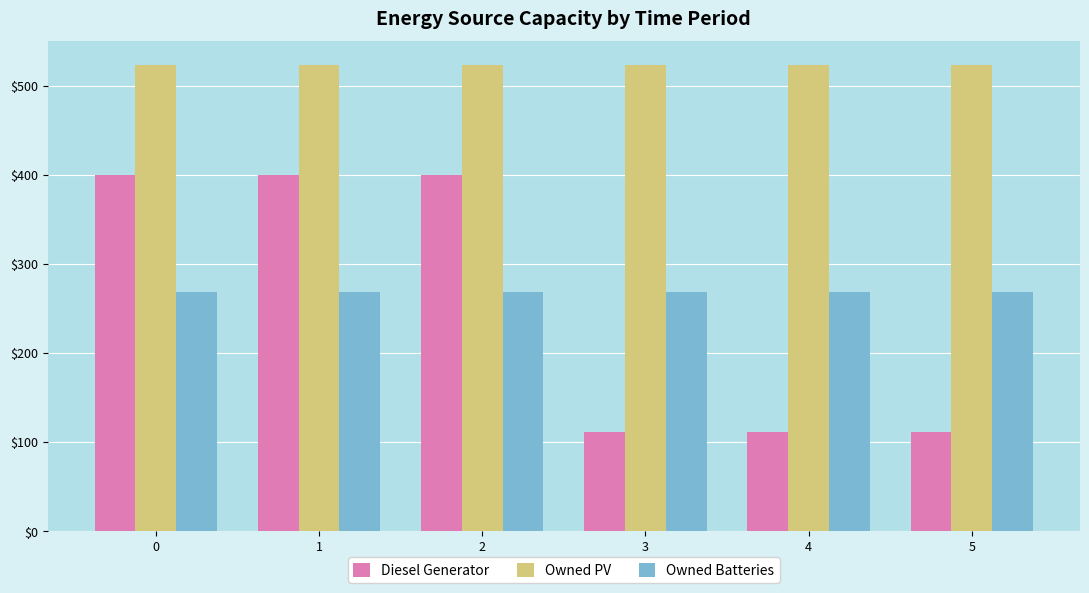

Is the value of Owned Batteries at 0 greater than the value of Diesel Generator at 5?

Yes